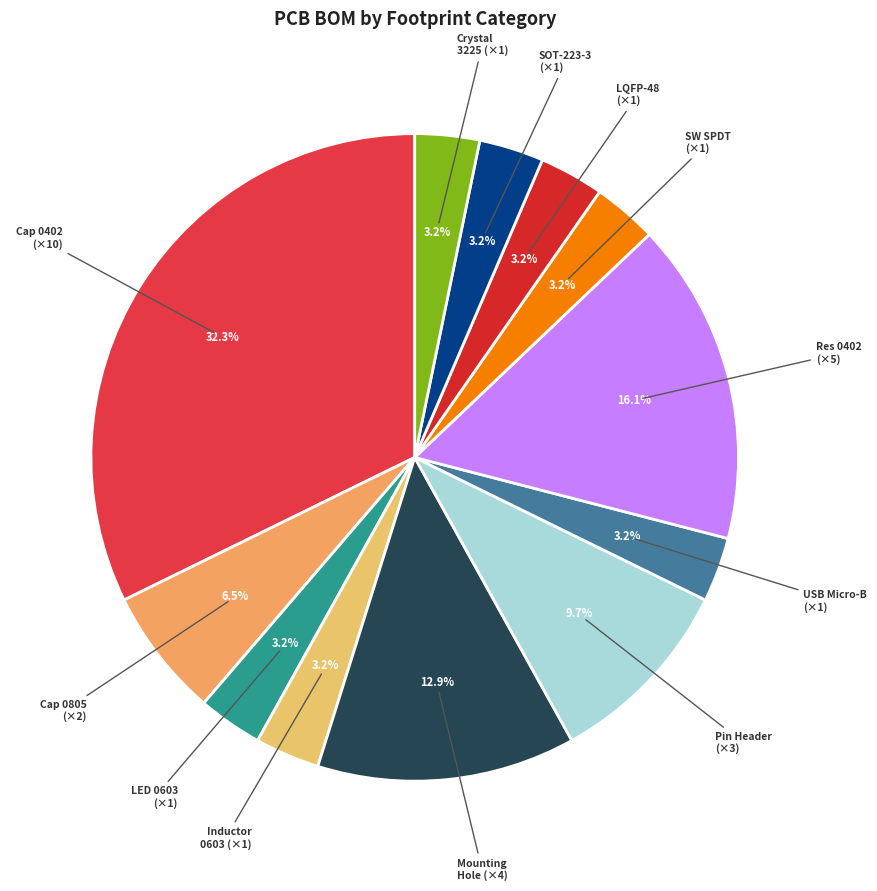

Which has a higher value, SOT-223-3 (×1) or Pin Header (×3)?

Pin Header (×3)